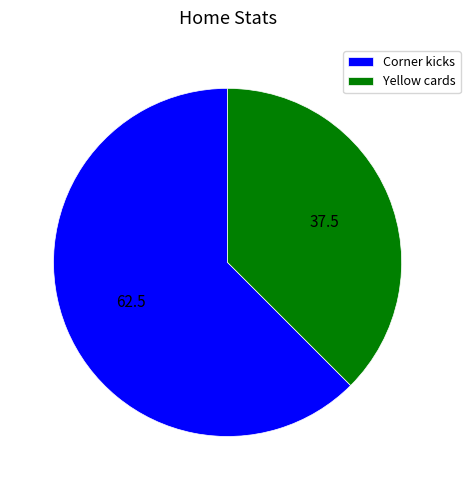

Which slice represents more than half of the pie?

Corner kicks